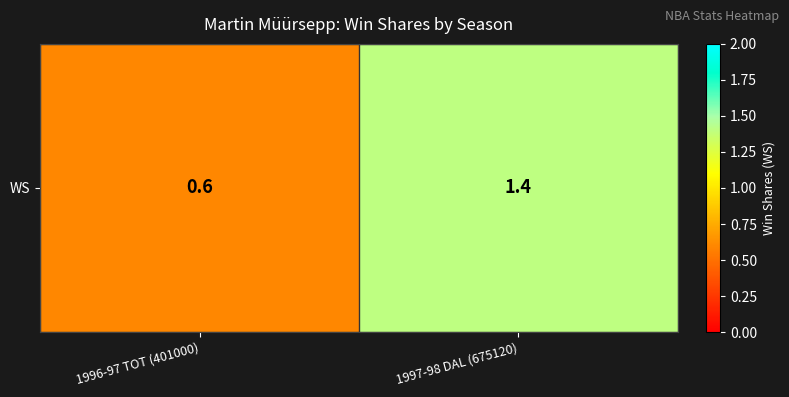

Which label corresponds to the smallest value in the chart?

1996-97 TOT (401000)